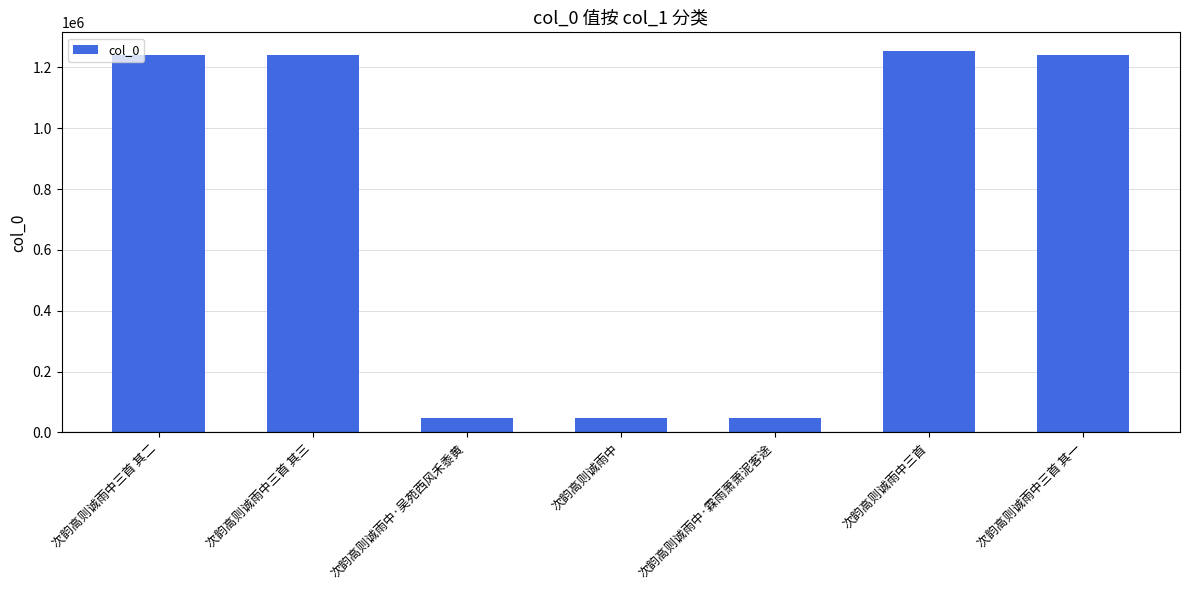

What is the change in value from 次韵高则诚雨中三首 其二 to 次韵高则诚雨中三首 其一?

-1